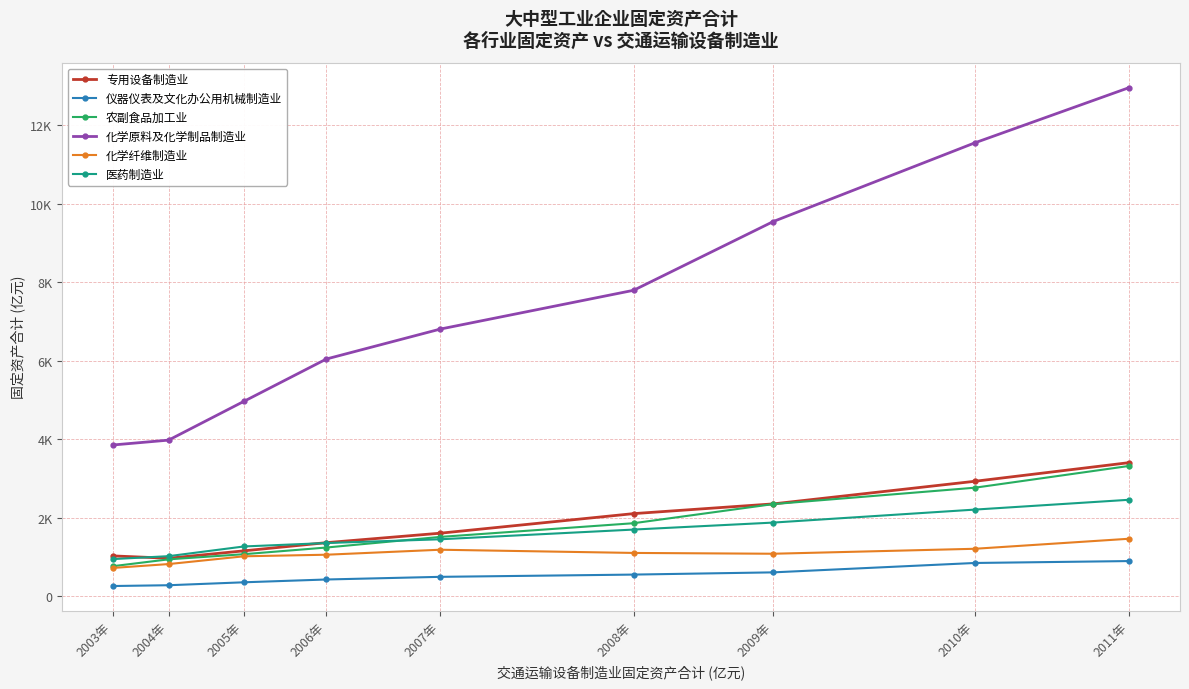

What is the difference between the 化学纤维制造业 values at 2005年 and 2003年?

296.4